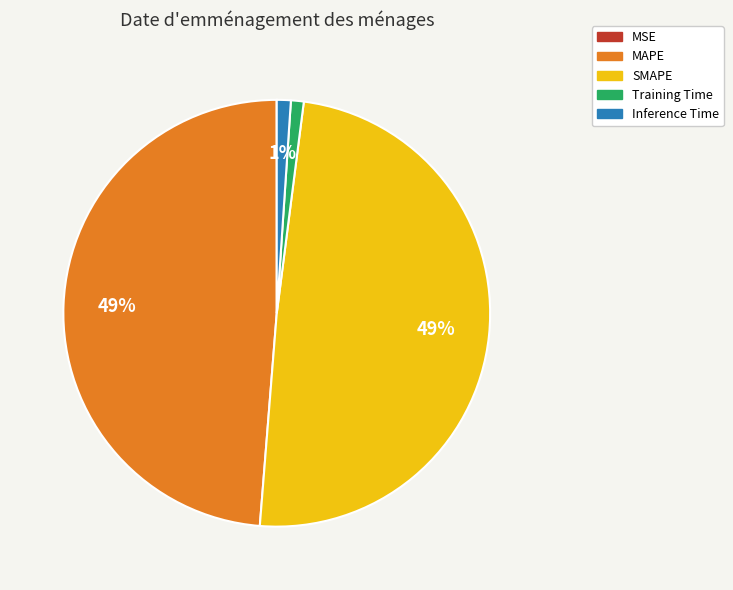

Which has a higher value, SMAPE or Inference Time?

SMAPE